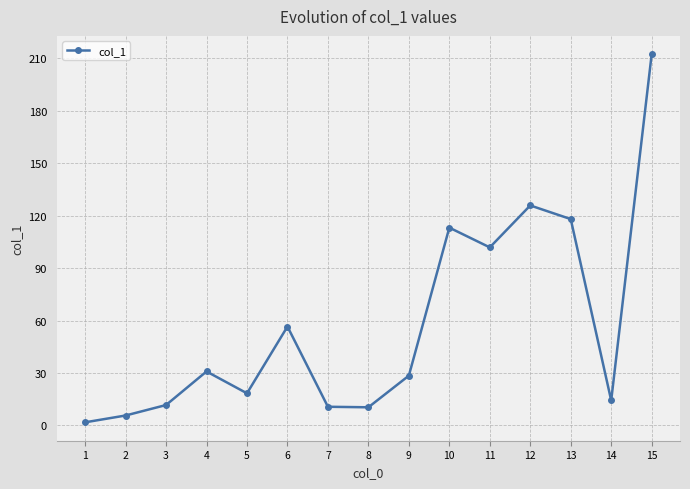

True or false: the data shows 30.9 at 4.

True